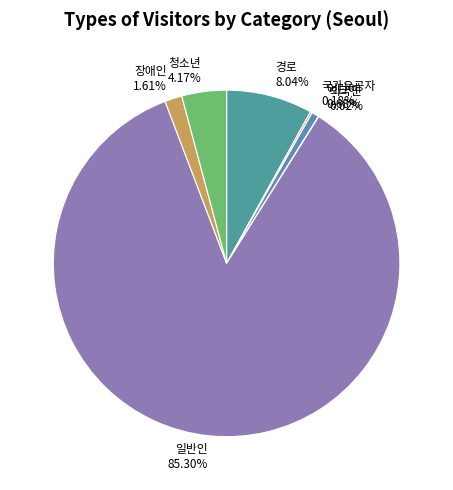

Is the sum of 경로 and 청소년 greater than half?

No